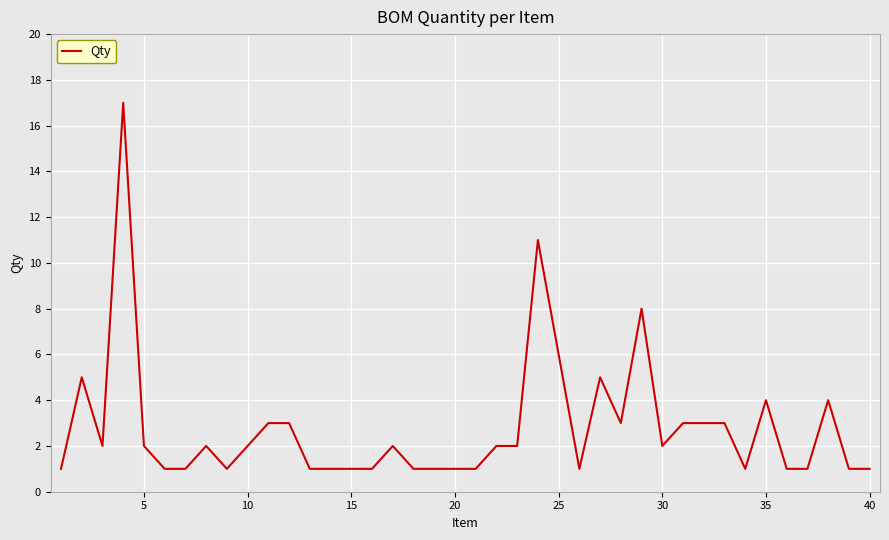

What is the greatest value displayed?

17